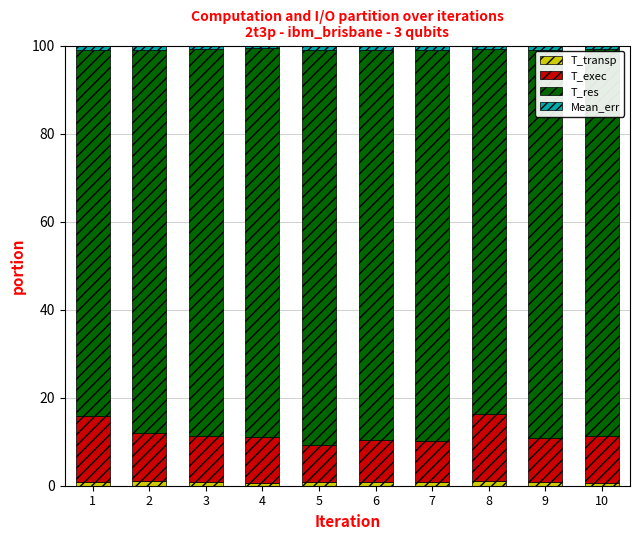

What is the sum of all T_transp values?

8.6